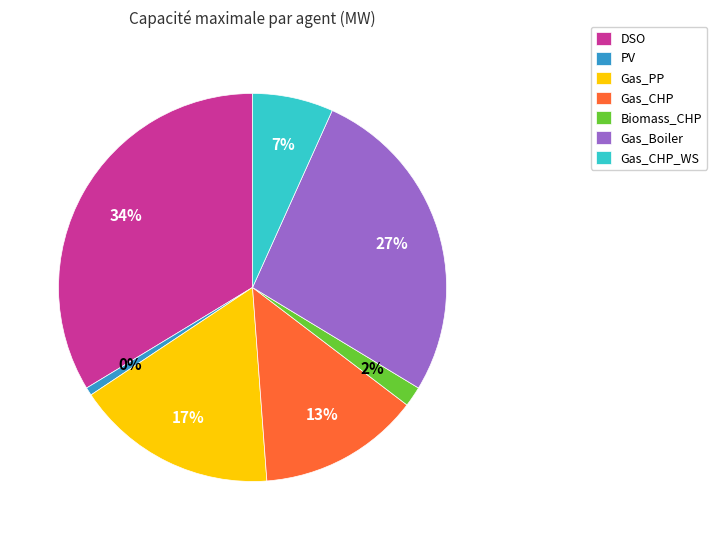

Approximately how many times larger is the value at Gas_CHP_WS compared to PV?

10.0